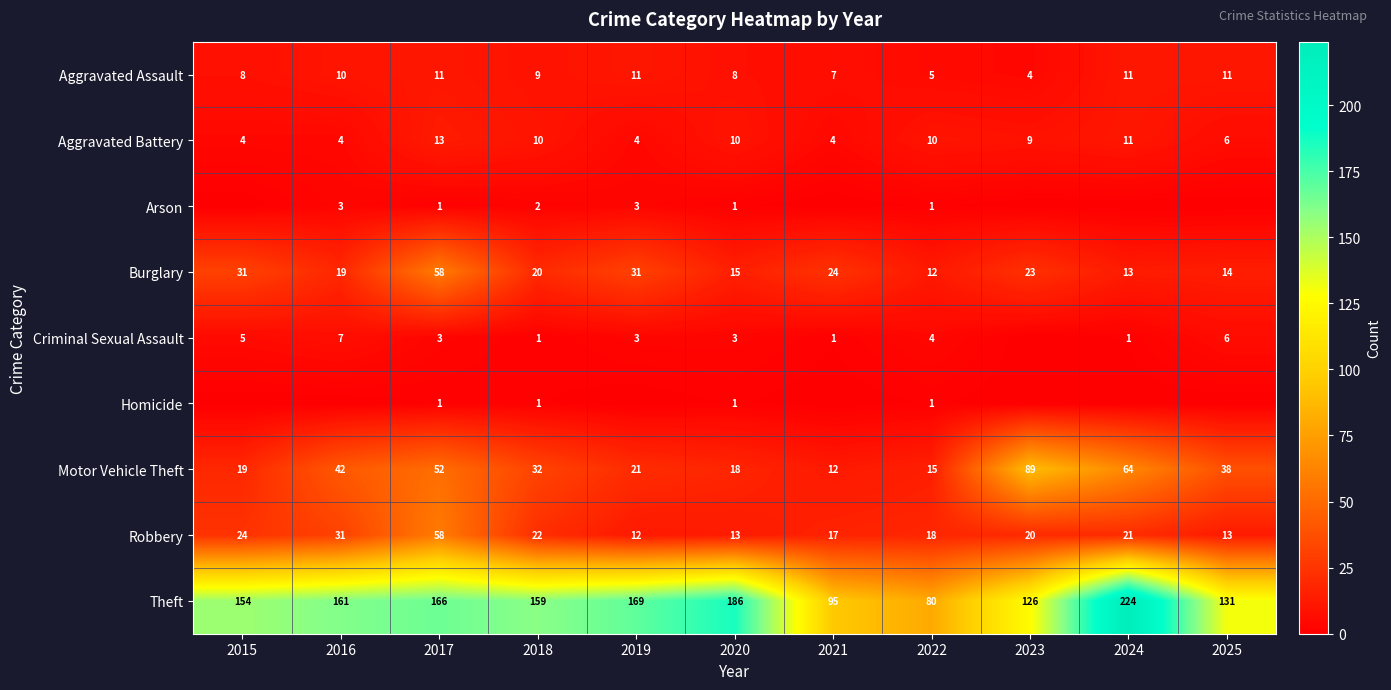

What is the approximate value of Theft at 2017, to the nearest 5?

165